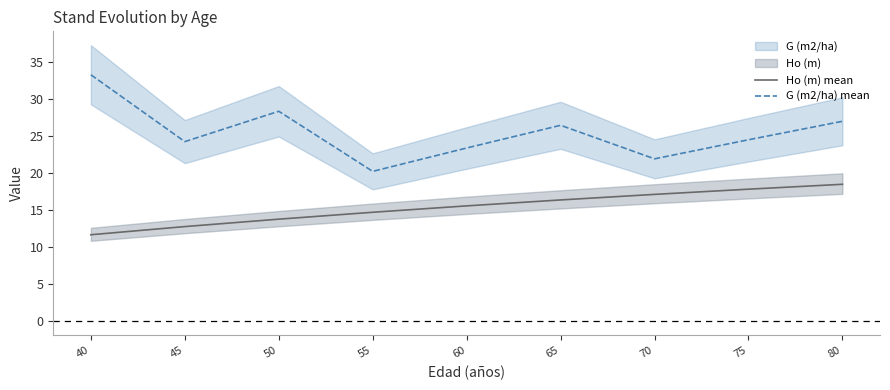

At which label does G (m2/ha) mean first exceed 24?

40